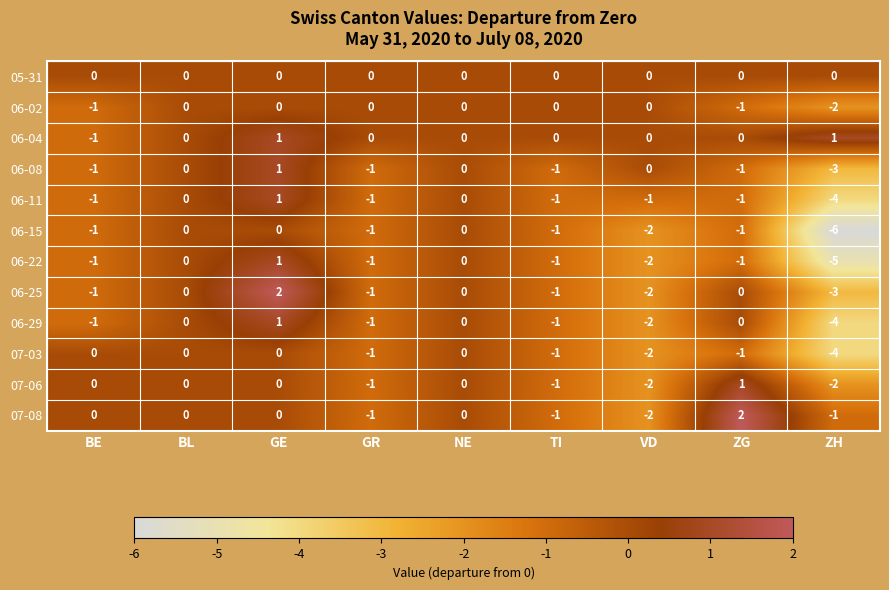

What is the lowest value of the 06-25 series?

-3